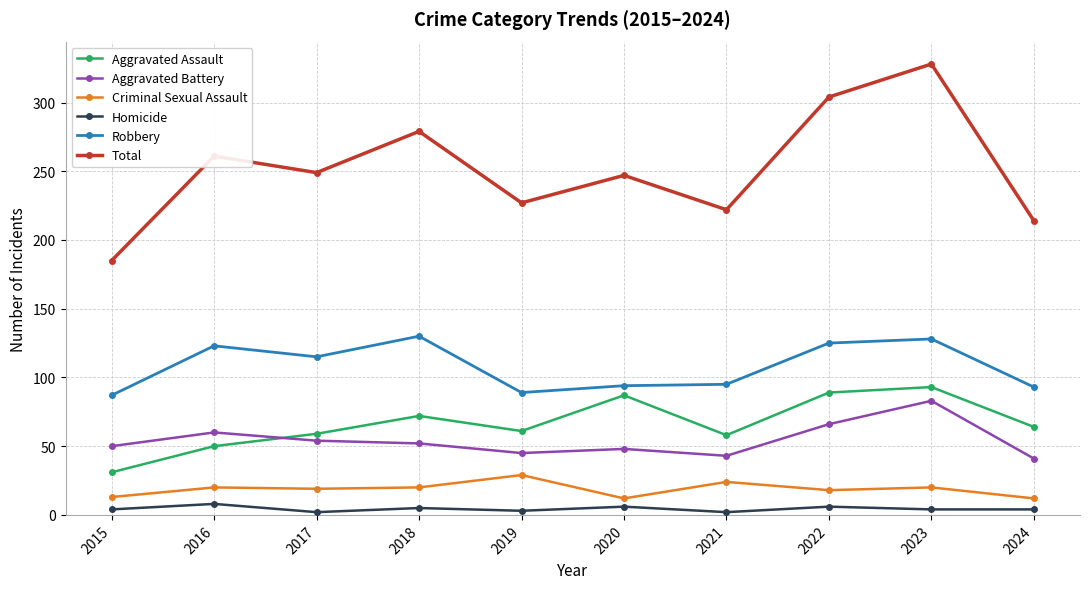

What is the sum of all Homicide values?

44